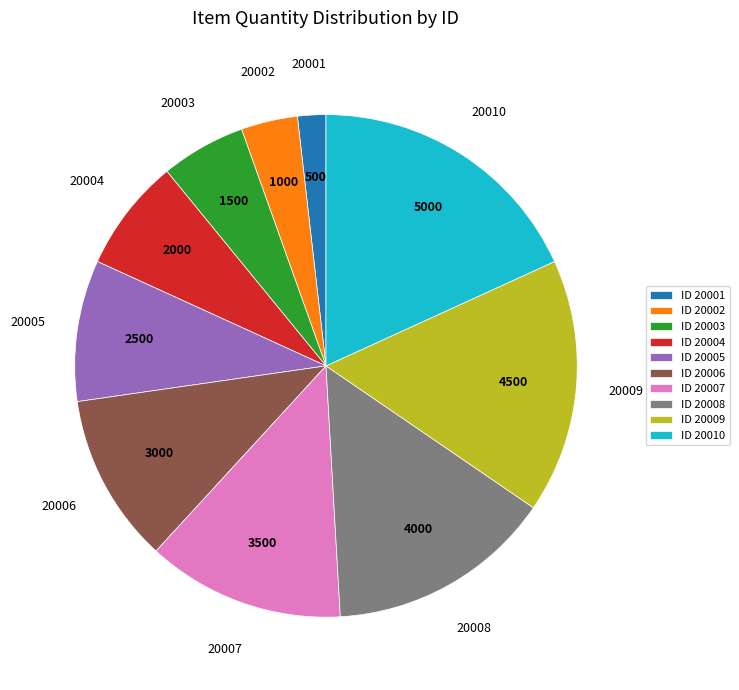

Do ID 20002 and ID 20003 together represent more than half of the pie?

No